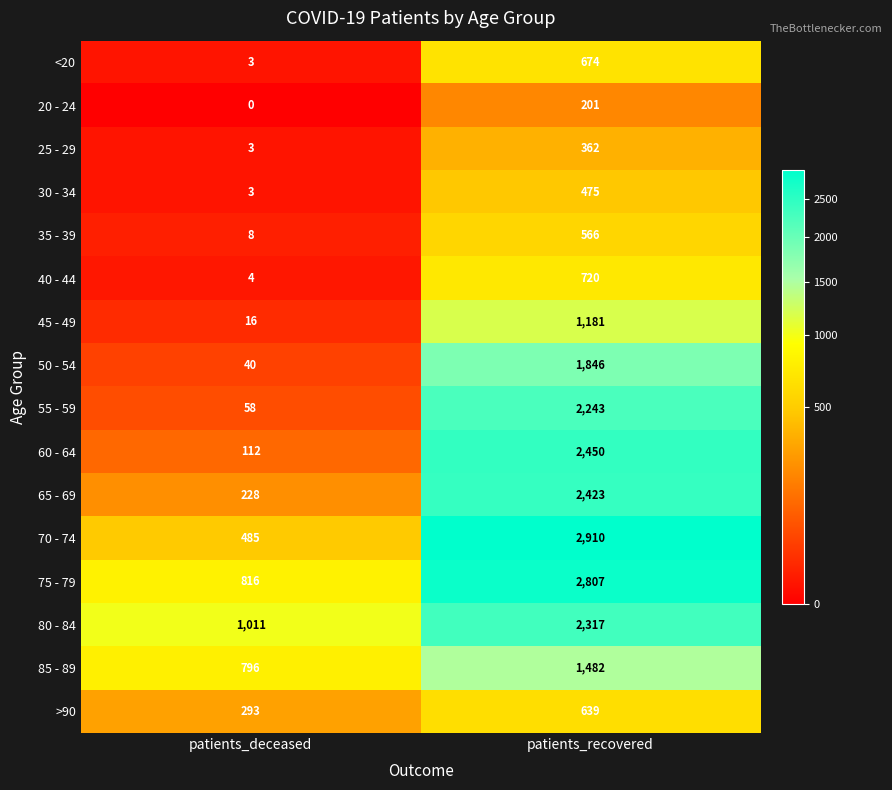

List the labels in order of 40 - 44 value, smallest first.

patients_deceased, patients_recovered